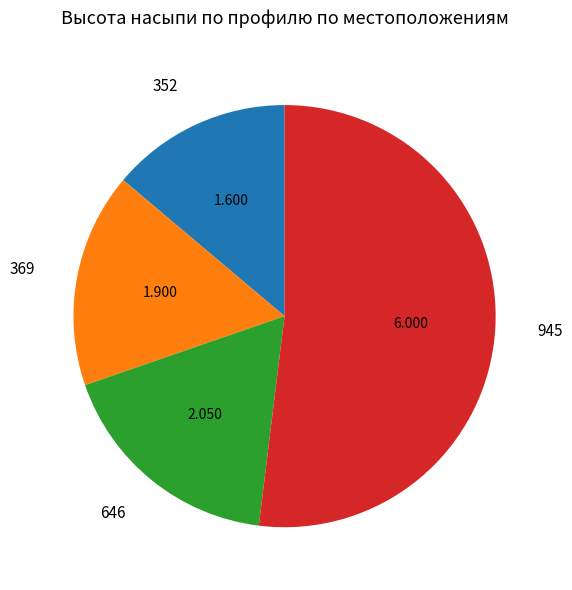

Does 352 account for over 50% of the chart?

No